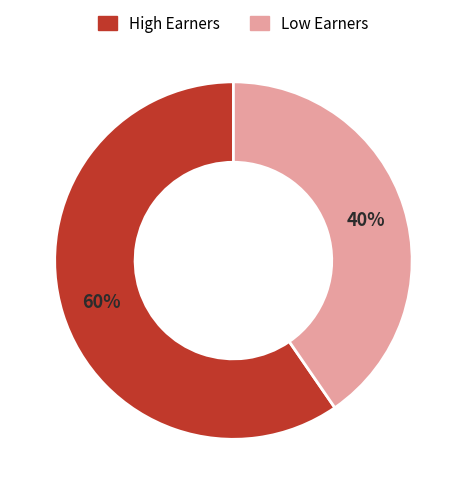

To the nearest percent, what is the average slice percentage?

50%